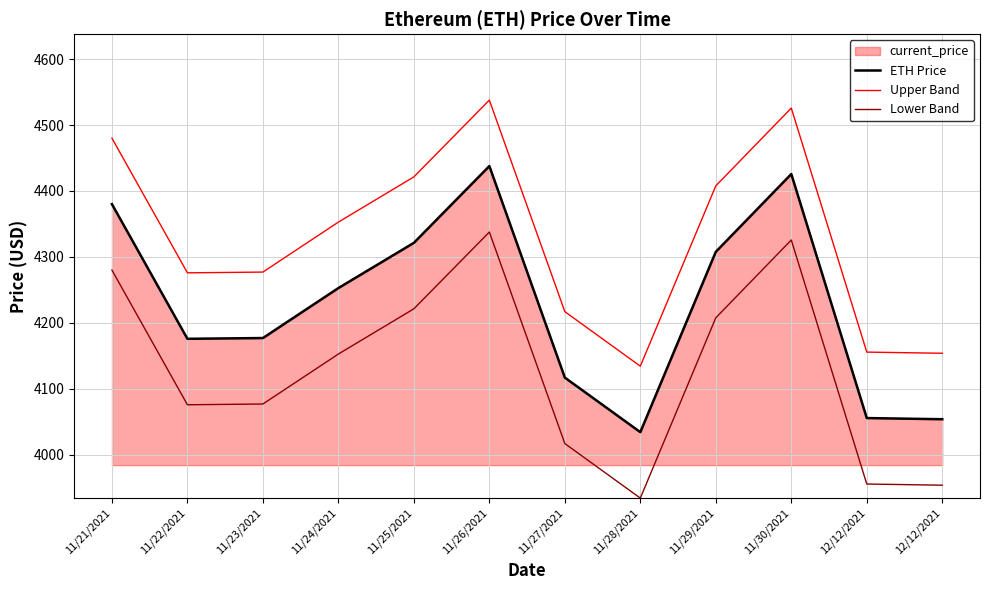

What is the difference between the ETH Price values at 12/12/2021 and 11/27/2021?

61.3